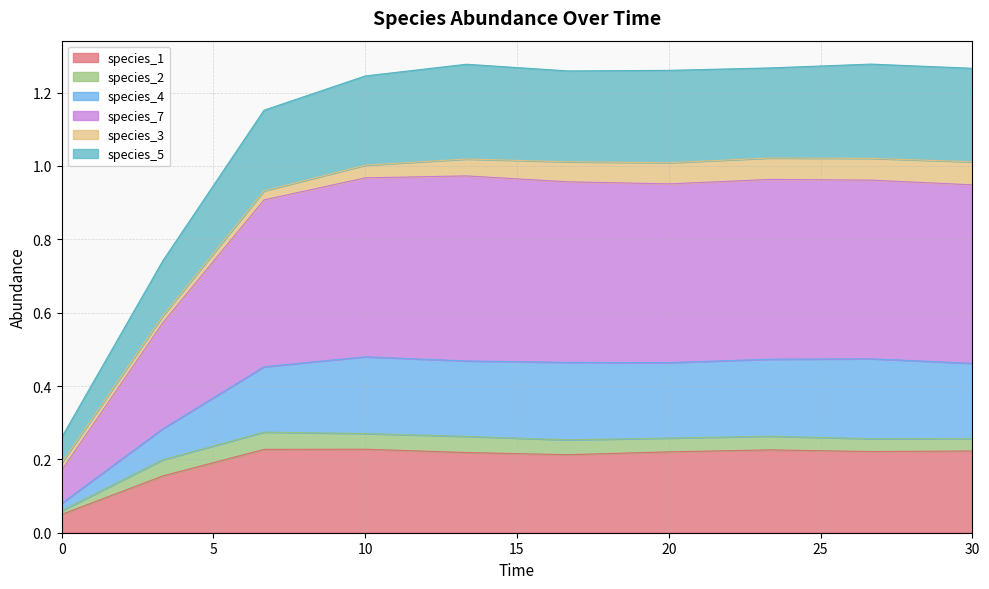

True or false: species_5 has more than 2 points higher than both neighbors.

False